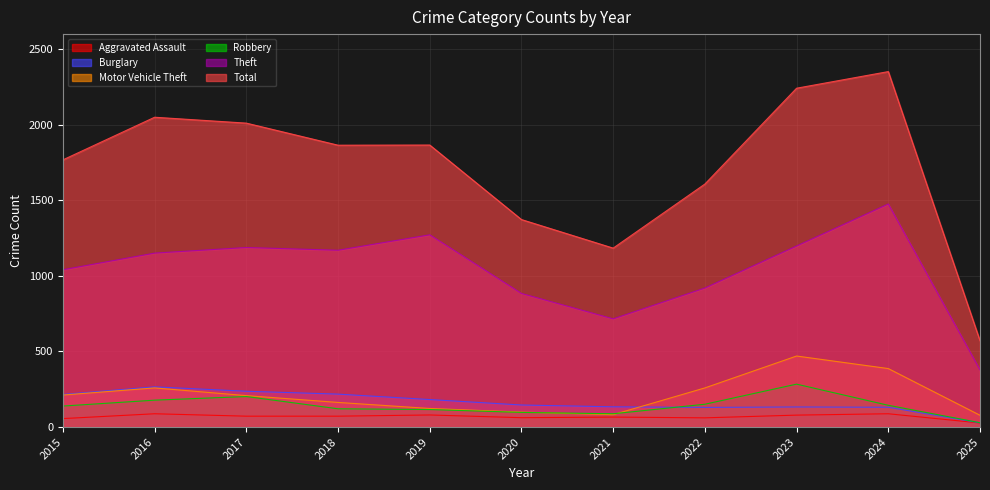

Which series has the largest range (max minus min)?

Total